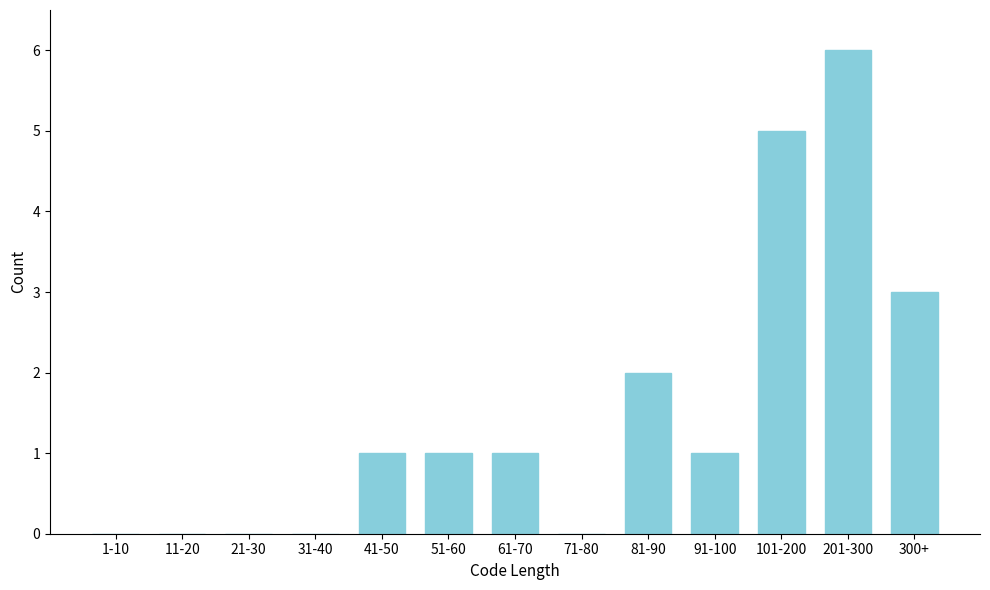

Reading left to right, list all the values displayed in this chart.

1-10=0	11-20=0	21-30=0	31-40=0	41-50=1	51-60=1	61-70=1	71-80=0	81-90=2	91-100=1	101-200=5	201-300=6	300+=3